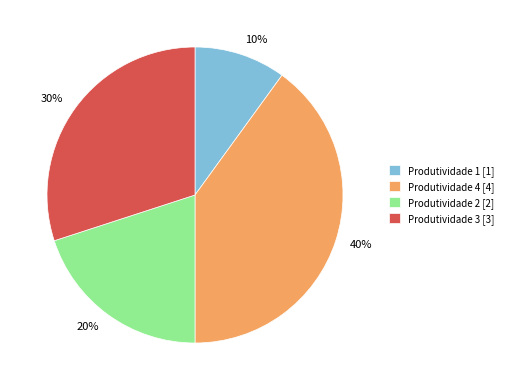

How many segments does this pie chart have?

4